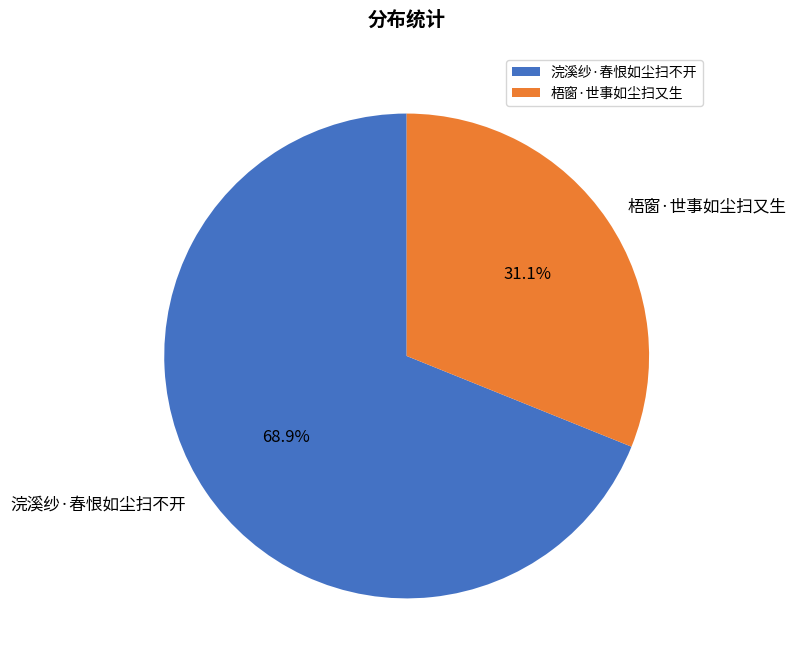

To the nearest percent, what is the difference between the 浣溪纱·春恨如尘扫不开 and 梧窗·世事如尘扫又生 slice percentages?

38%